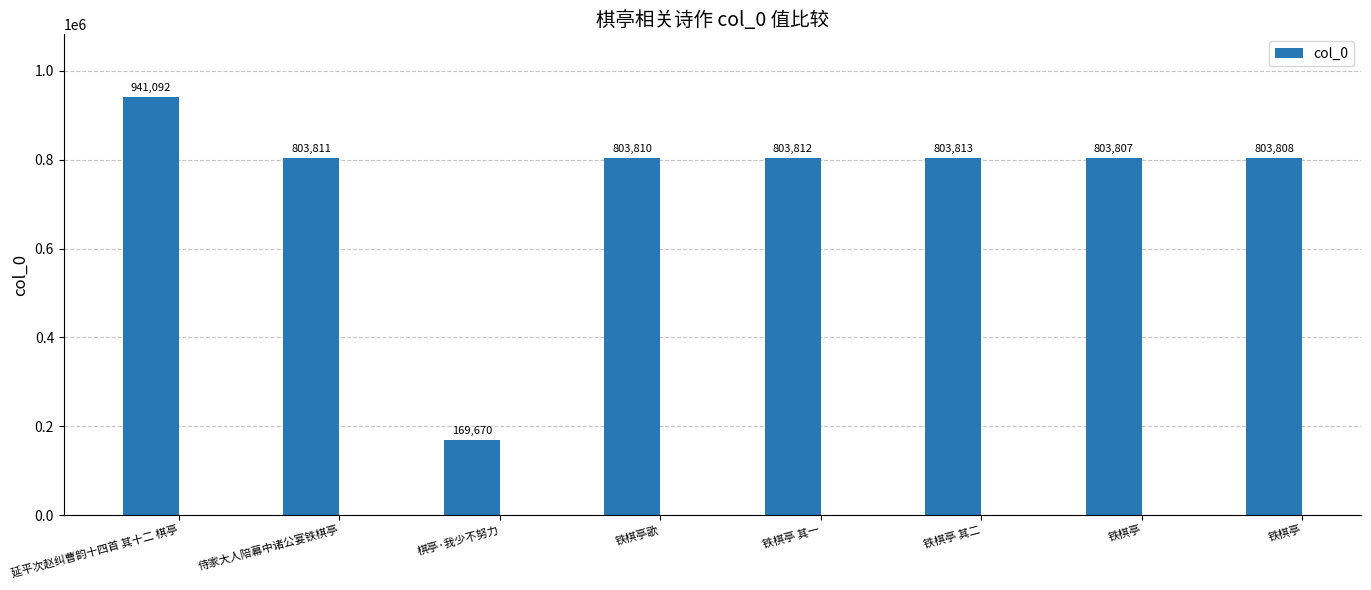

At which category does the chart reach its peak across all series?

延平次赵纠曹韵十四首 其十二 棋亭